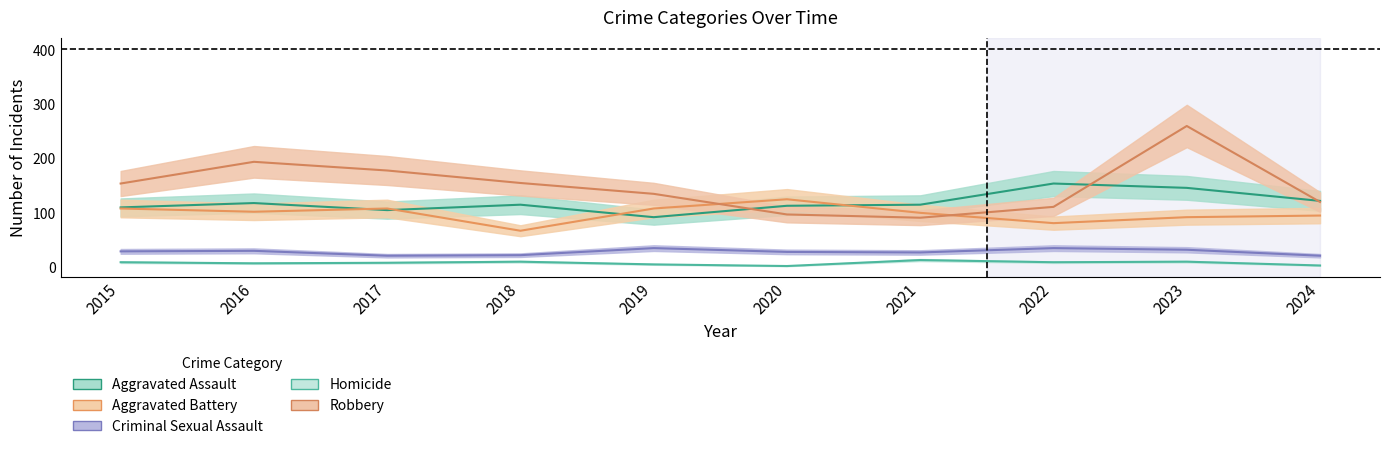

At which category does Homicide reach its first local peak?

2018